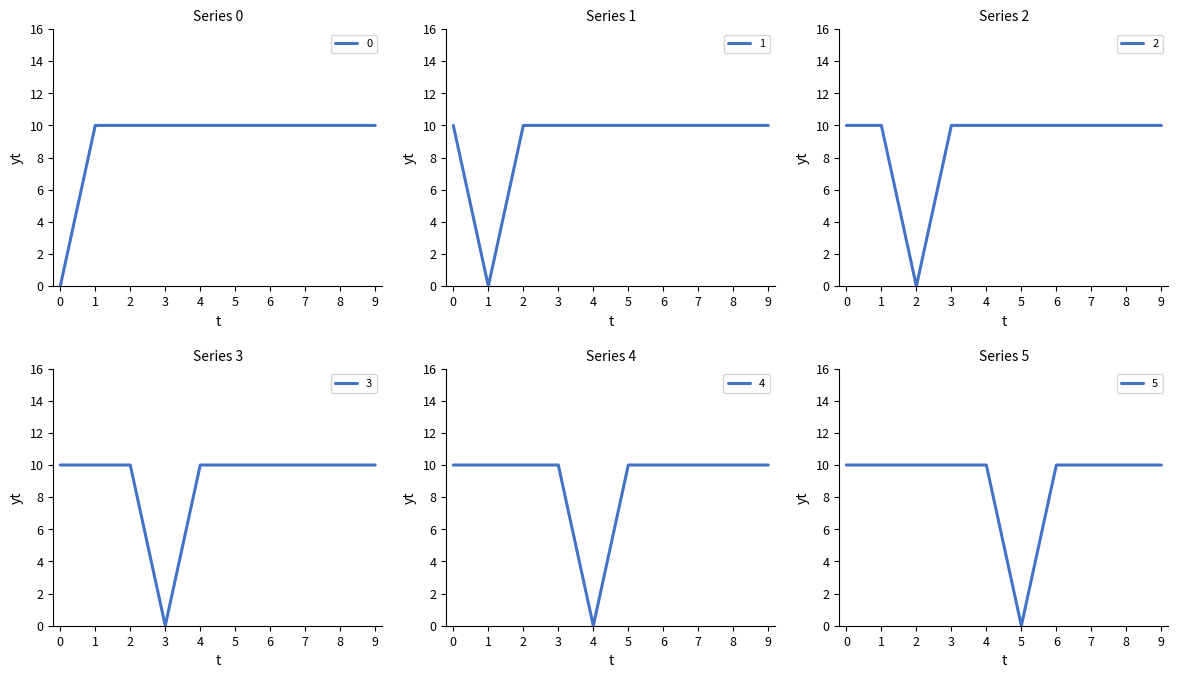

What are all the series names shown in the legend?

0, 1, 2, 3, 4, 5